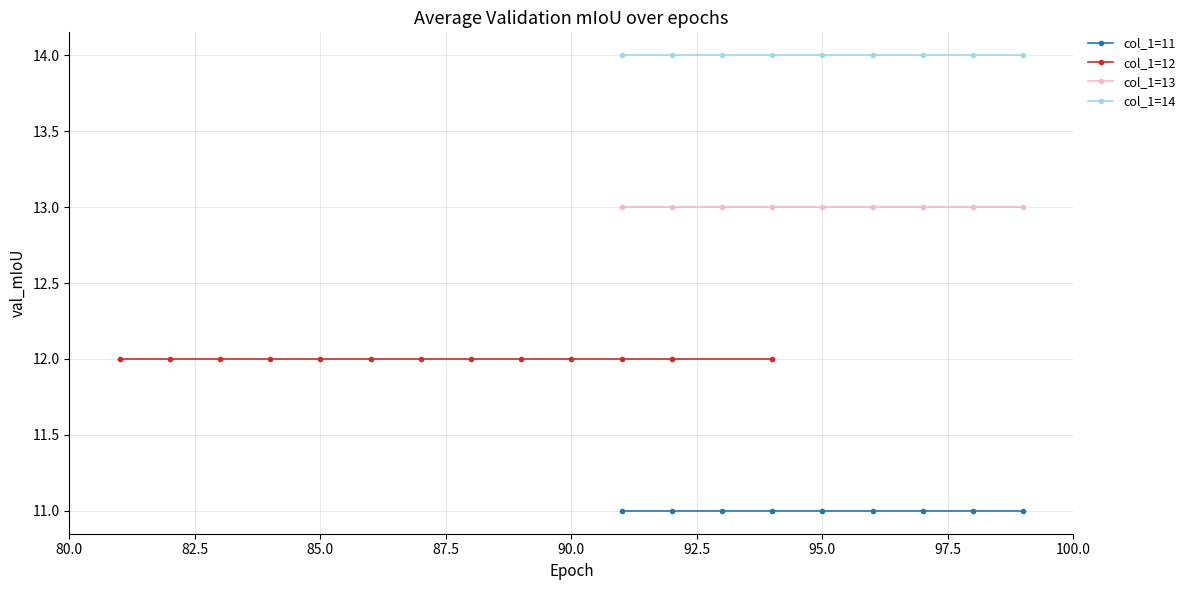

True or false: col_1=13 and col_1=14 cross at least once.

False